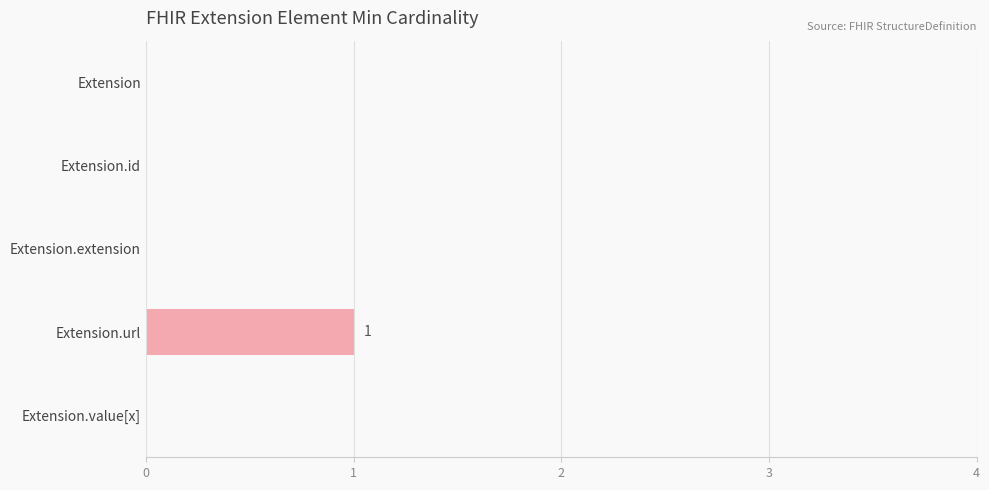

Which category has the highest value across all series?

Extension.url